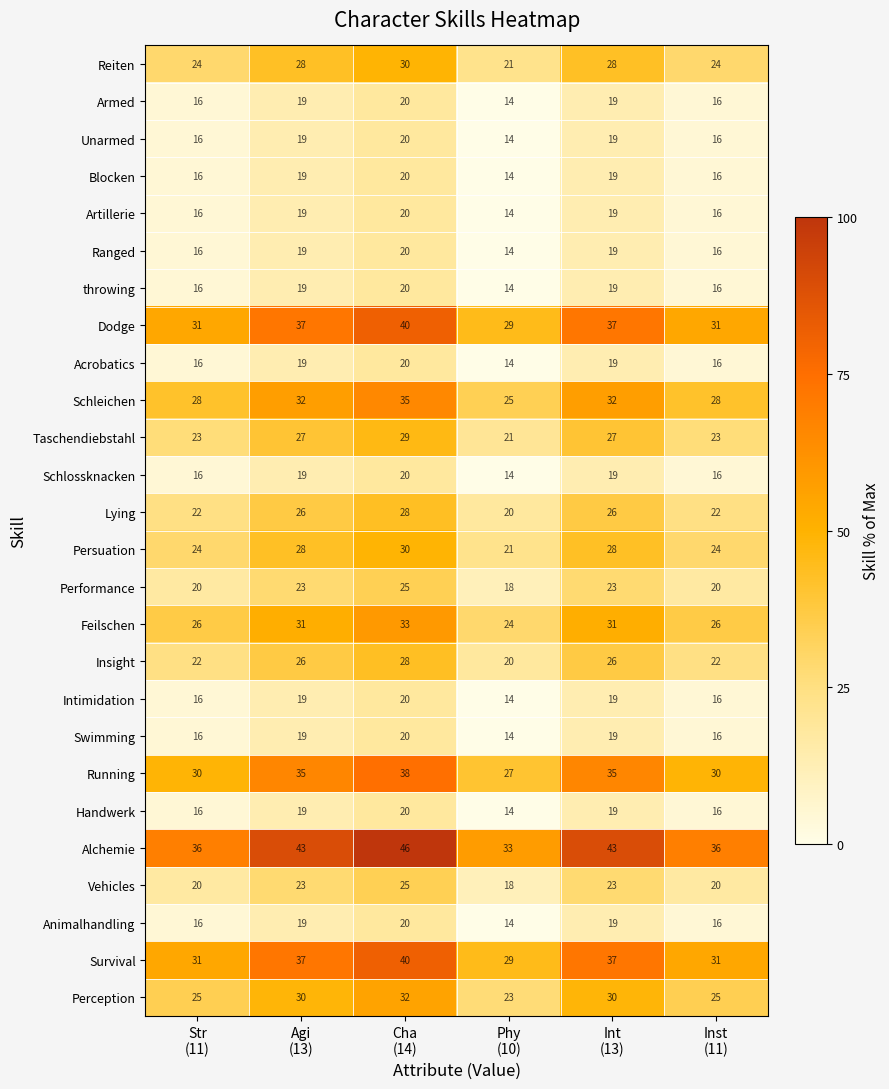

Which series has the widest spread of values?

Alchemie